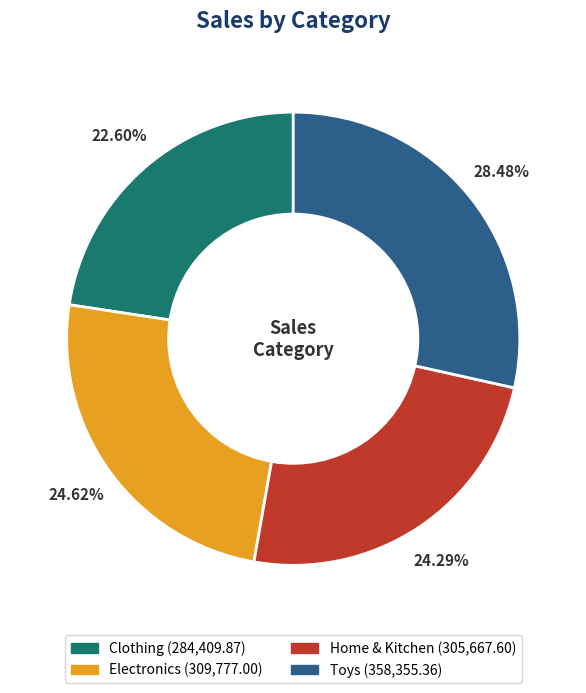

How many segments does this pie chart have?

4